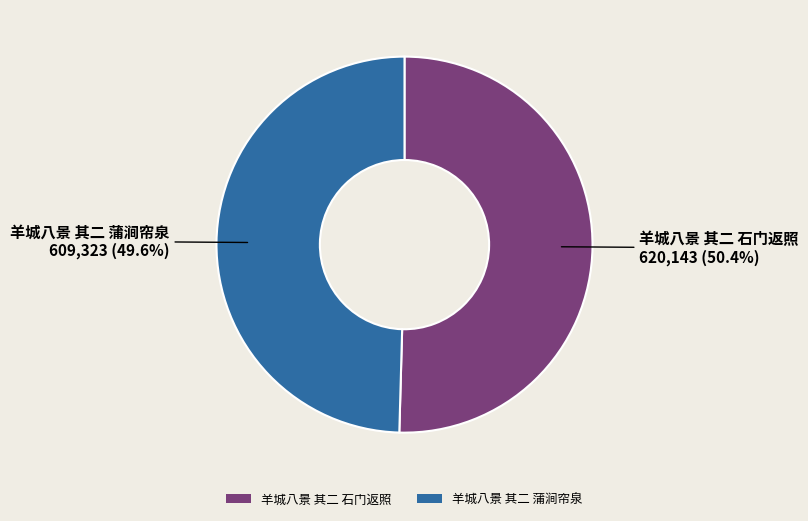

How many slices are in this pie chart?

2